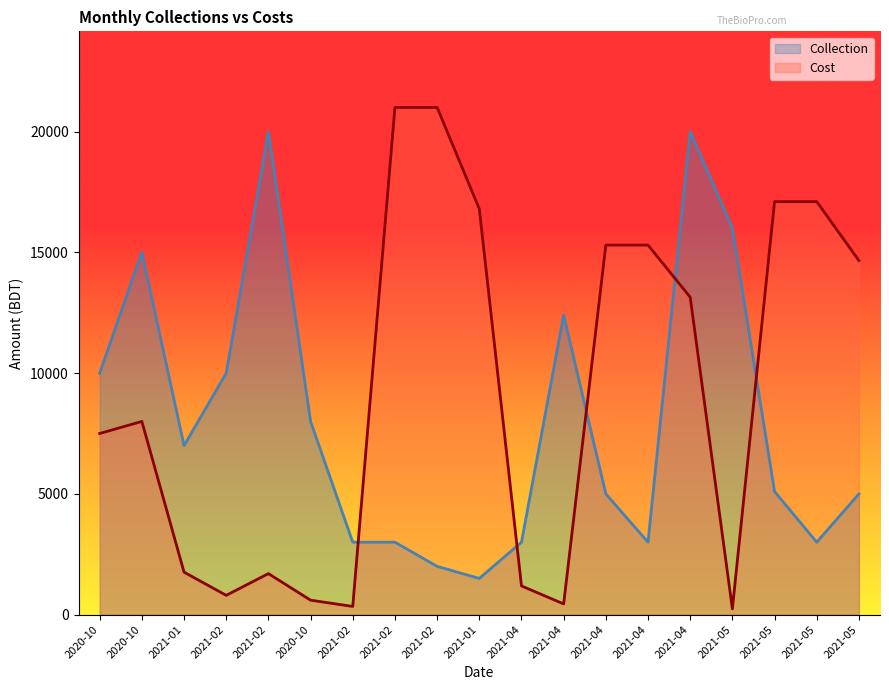

True or false: Collection has more than 2 points higher than both neighbors.

True